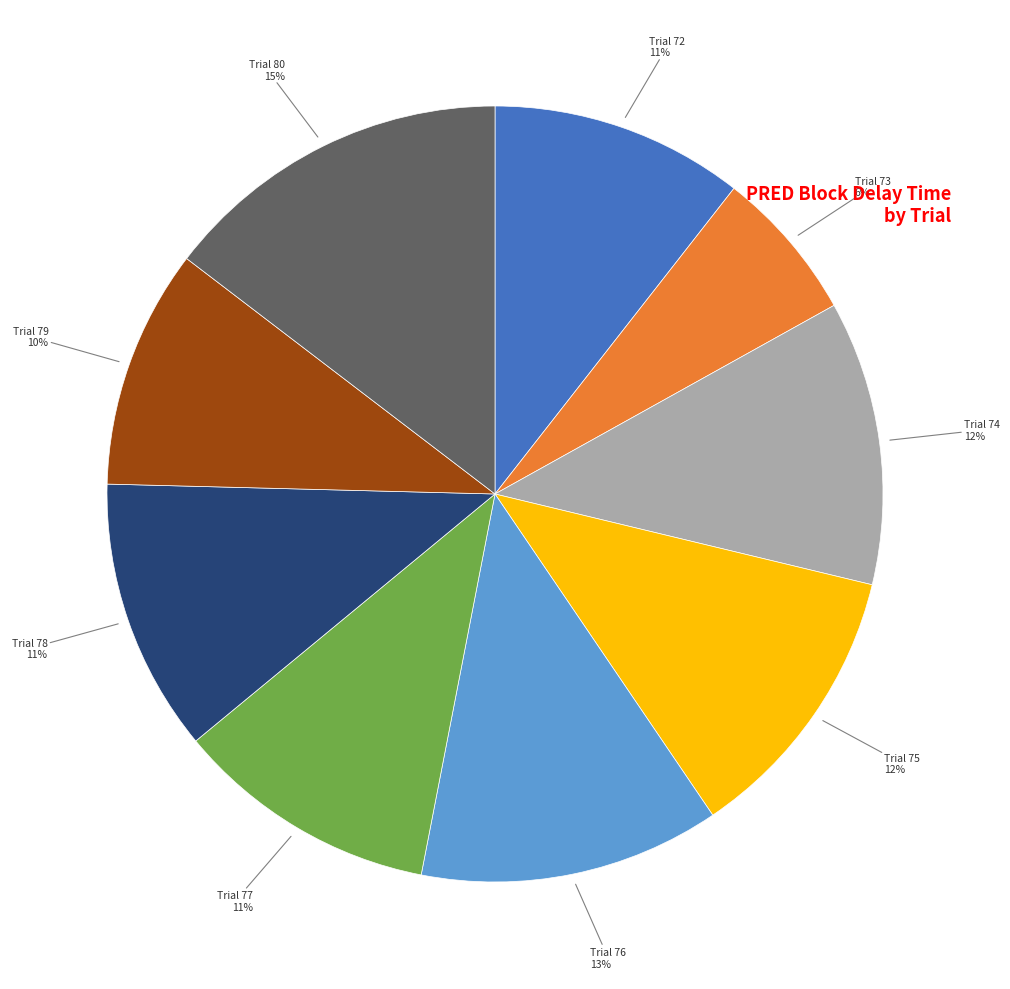

To the nearest percent, what is the average slice percentage?

11%